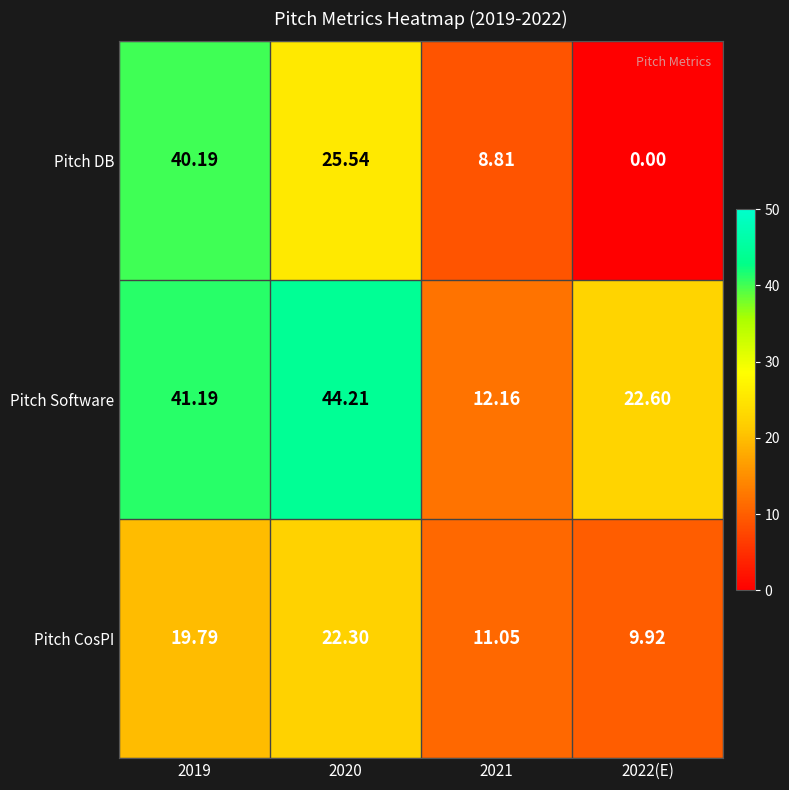

Rank the series by their average value, from highest to lowest.

Pitch Software, Pitch DB, Pitch CosPI